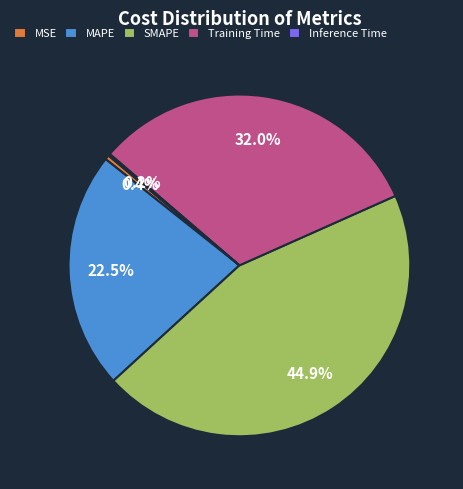

Which slice is the largest?

SMAPE